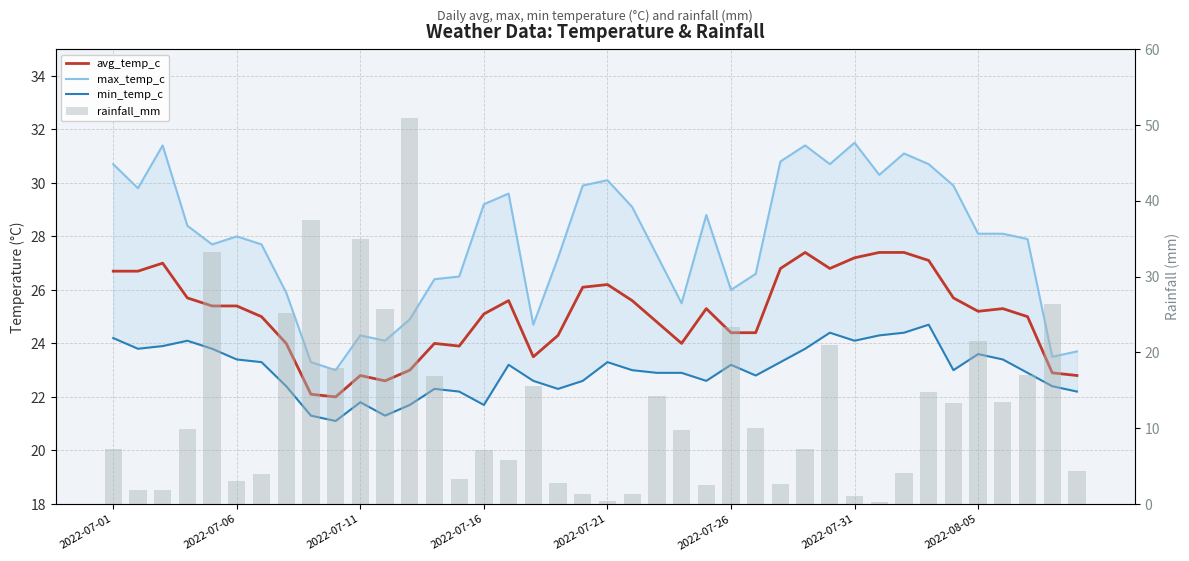

Are the bars horizontal?

No